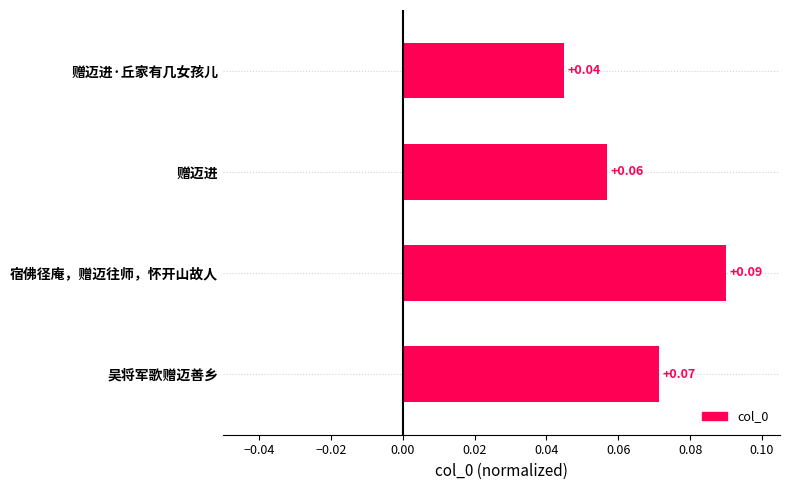

What is the label of the 3rd bar from the top?

宿佛径庵，赠迈往师，怀开山故人